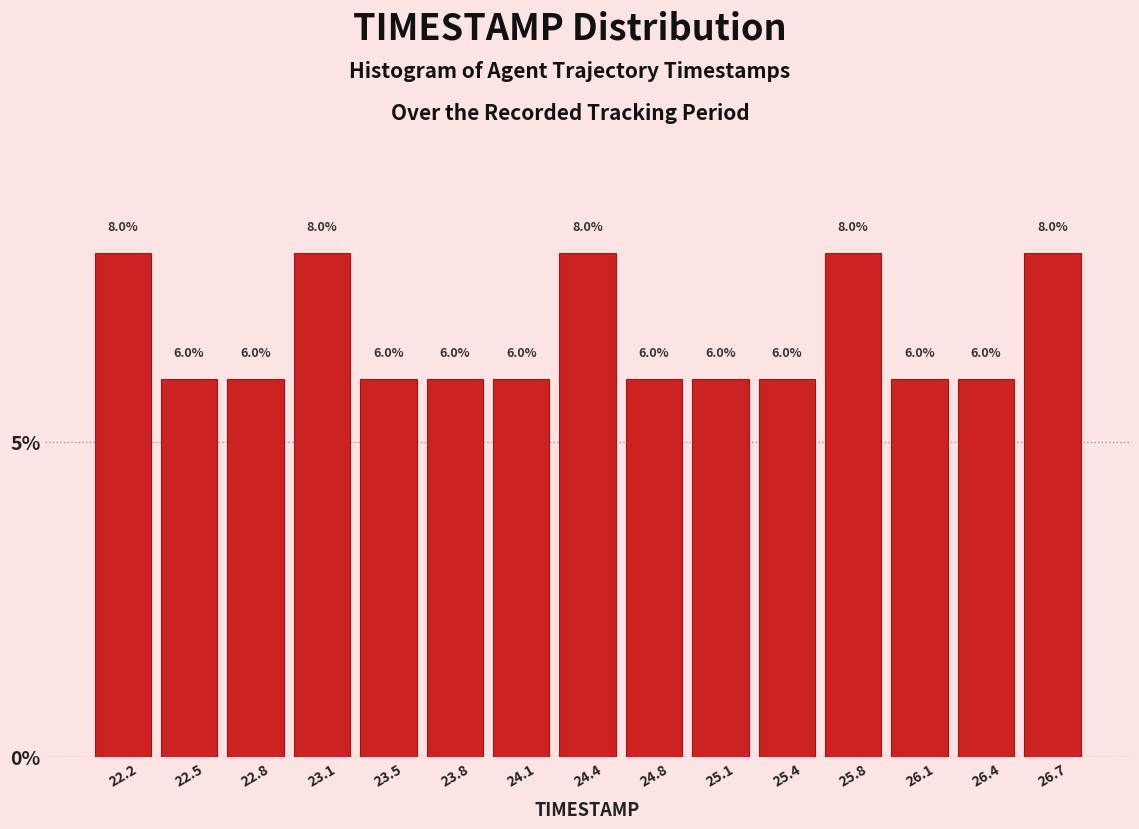

Reading left to right, list every bar in this chart as the range it spans on the x-axis followed by its height. The bar edges are not printed on the chart, so give them approximately, as read against the axis.

22.00 to 22.35: 8.0
22.35 to 22.65: 6.0
22.65 to 23.00: 6.0
23.00 to 23.30: 8.0
23.30 to 23.65: 6.0
23.65 to 23.95: 6.0
23.95 to 24.30: 6.0
24.30 to 24.60: 8.0
24.60 to 24.95: 6.0
24.95 to 25.25: 6.0
25.25 to 25.60: 6.0
25.60 to 25.90: 8.0
25.90 to 26.25: 6.0
26.25 to 26.55: 6.0
26.55 to 26.90: 8.0